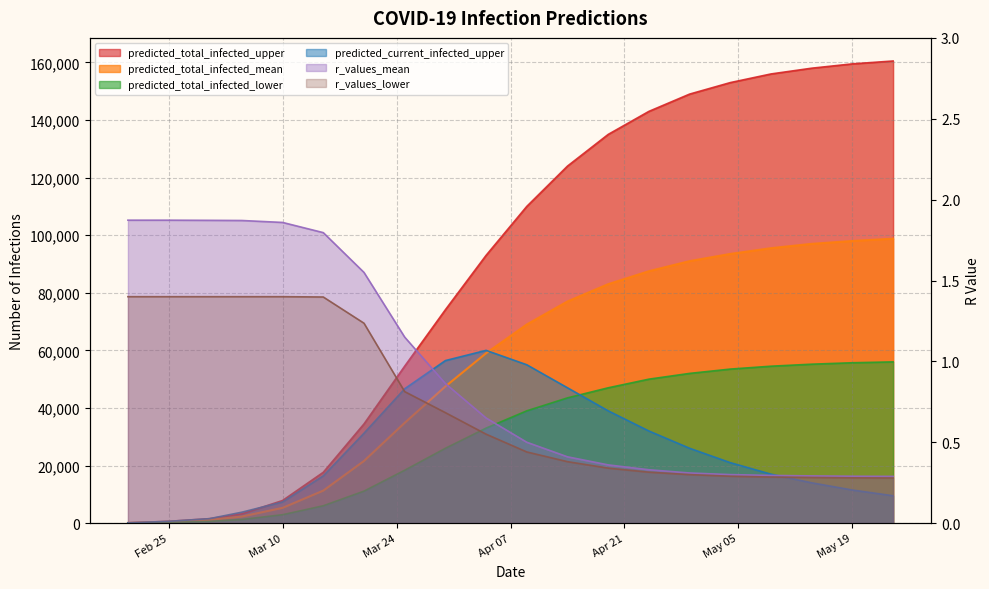

What are all the series names shown in the legend?

predicted_total_infected_upper, predicted_total_infected_mean, predicted_total_infected_lower, predicted_current_infected_upper, r_values_mean, r_values_lower